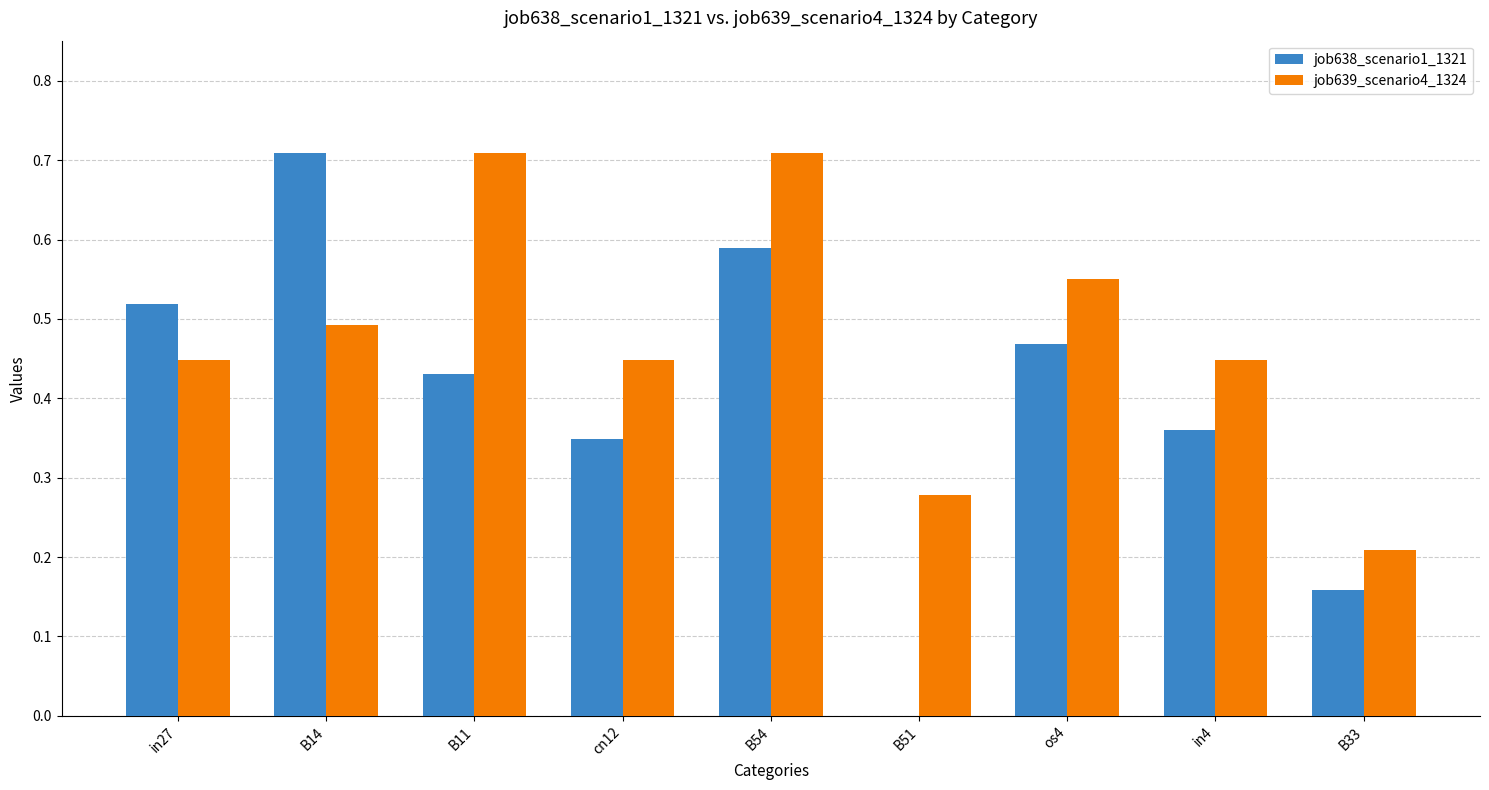

What is the sum of all job639_scenario4_1324 values?

4.3